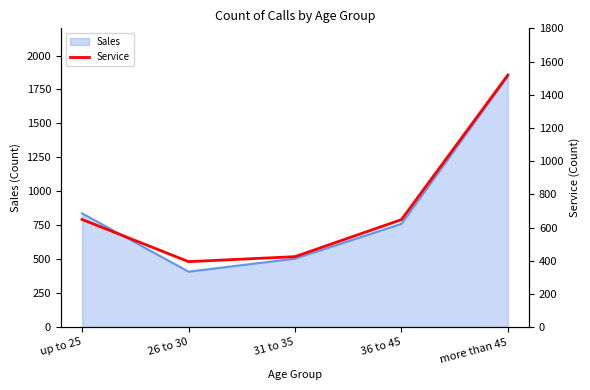

Rank the categories by value from highest to lowest.

more than 45, up to 25, 36 to 45, 31 to 35, 26 to 30